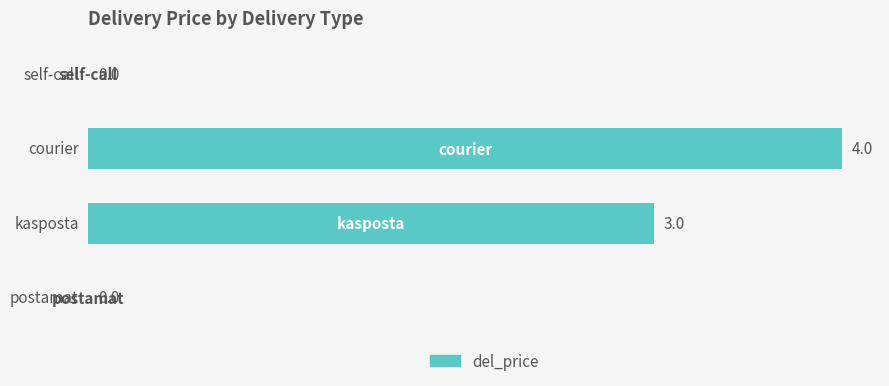

Are the bars grouped side by side (vs. stacked)?

No